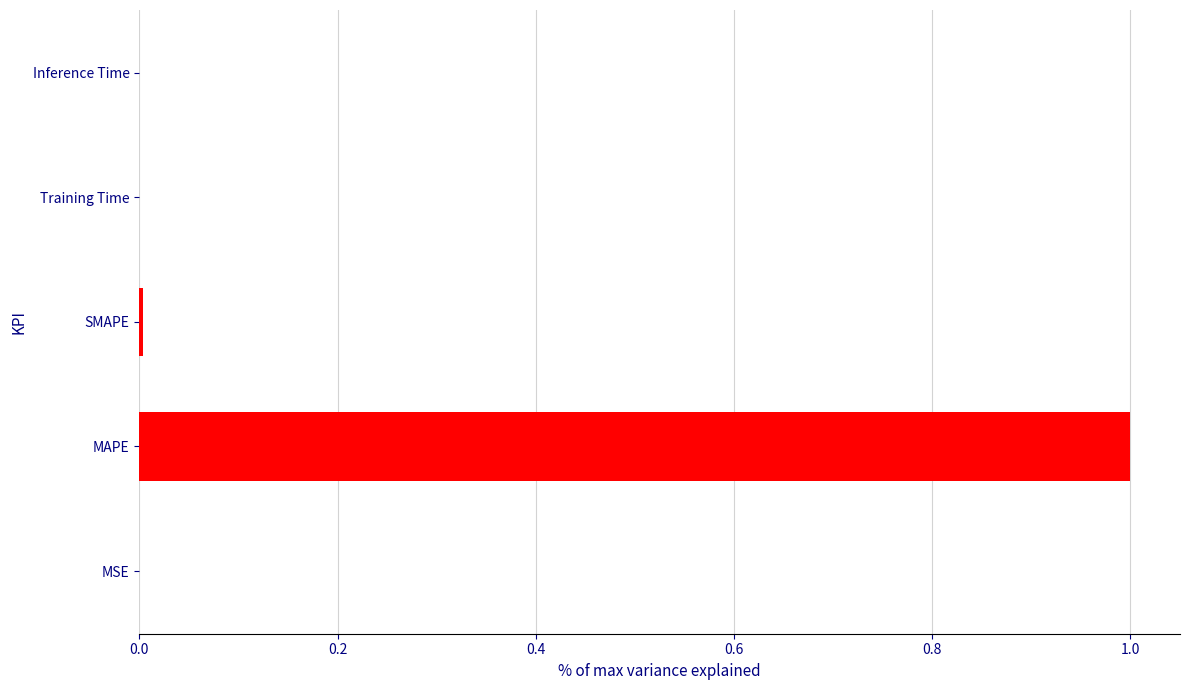

What is the greatest value displayed?

1.0